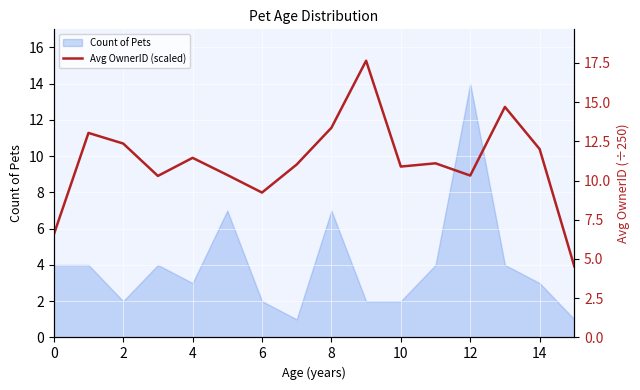

Which category has the highest value in the Count of Pets series?

12